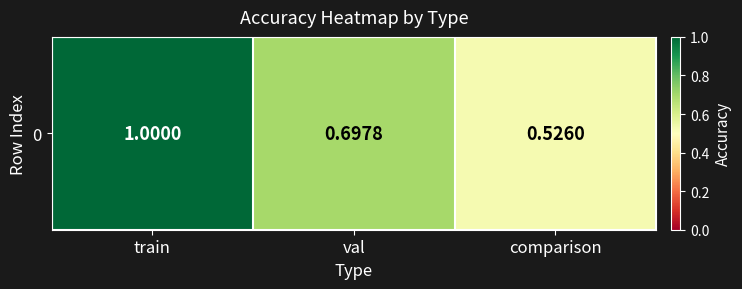

What is the smallest value displayed?

0.5